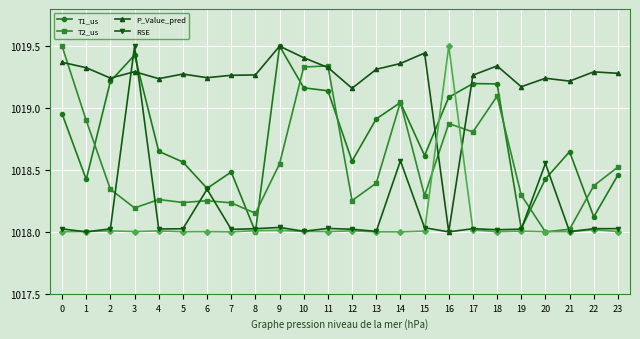

List the labels in order of P_Value_pred value, smallest first.

16, 12, 19, 21, 4, 20, 2, 6, 7, 17, 8, 5, 23, 22, 3, 13, 1, 11, 18, 14, 0, 10, 15, 9